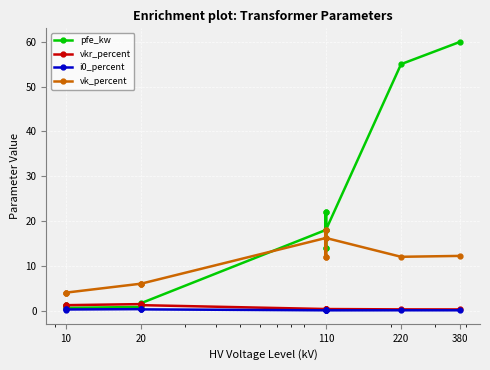

How many series are shown in this chart?

4